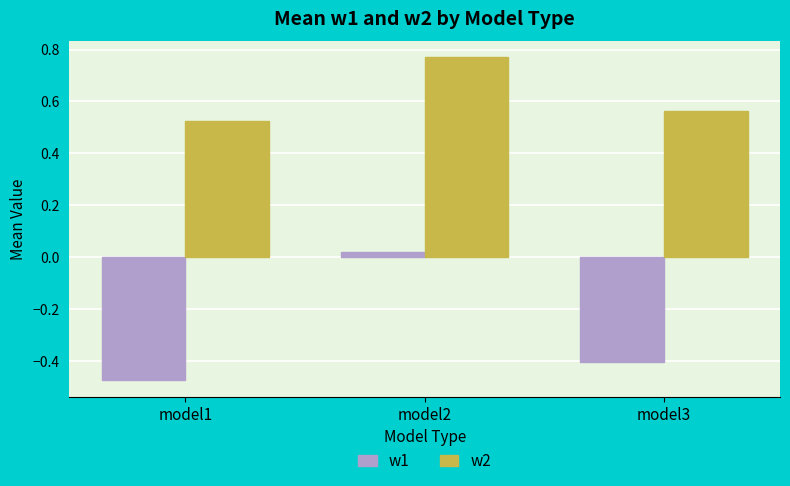

At how many categories does at least one series exceed 0?

3